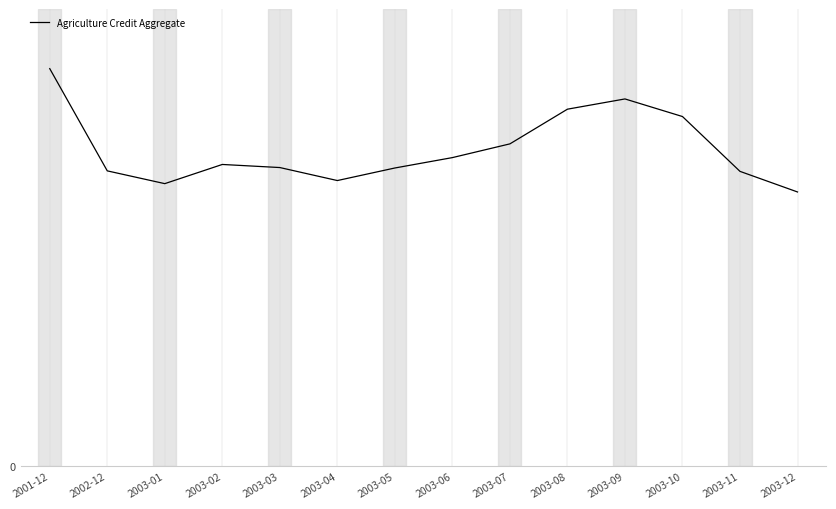

What is the change in value from 2003-09 to 2003-12?

-2.3